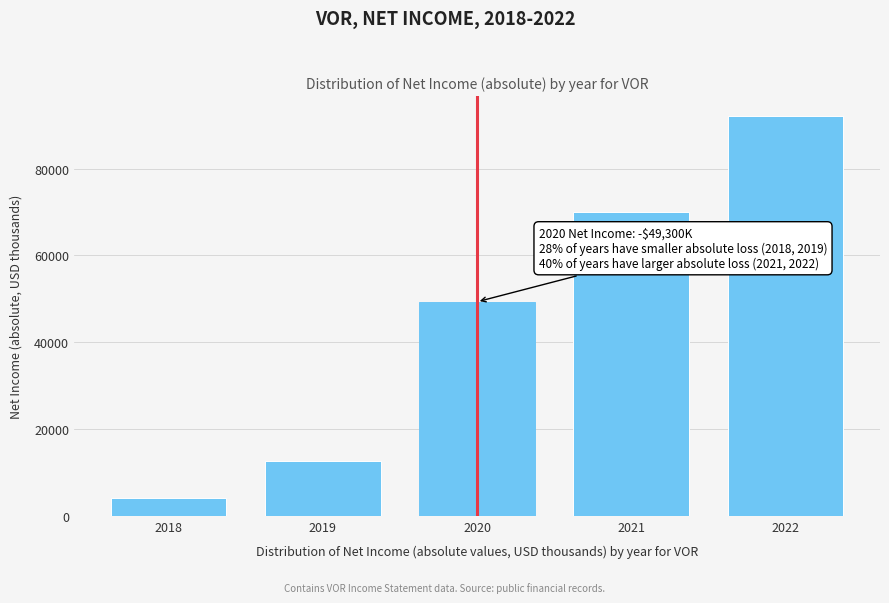

Reading left to right, list all the values displayed in this chart.

4200	12600	49300	70100	92100